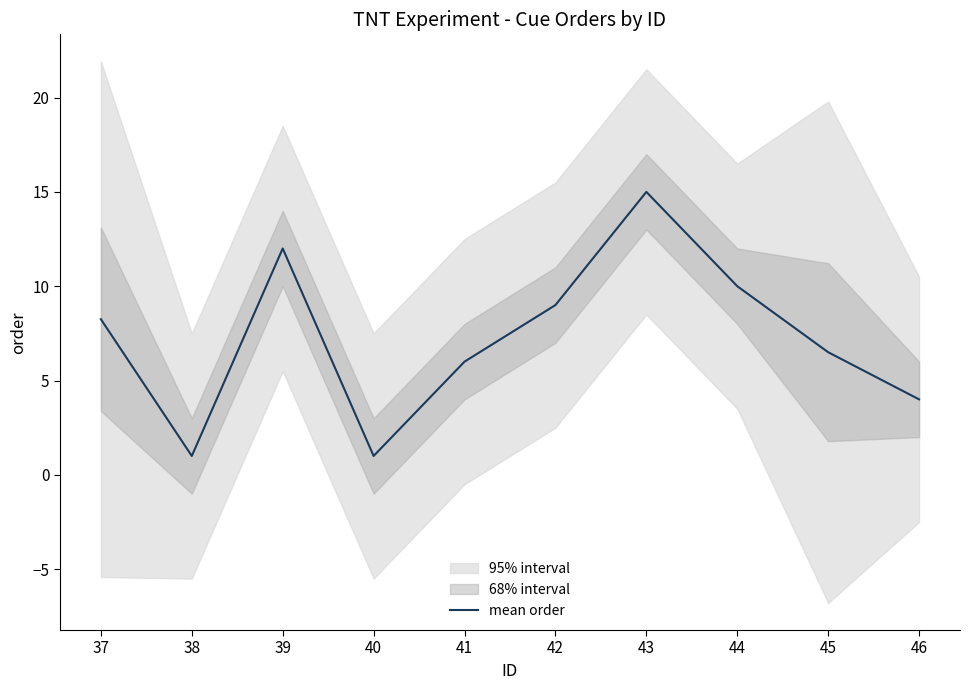

How many data points are less than 8?

5